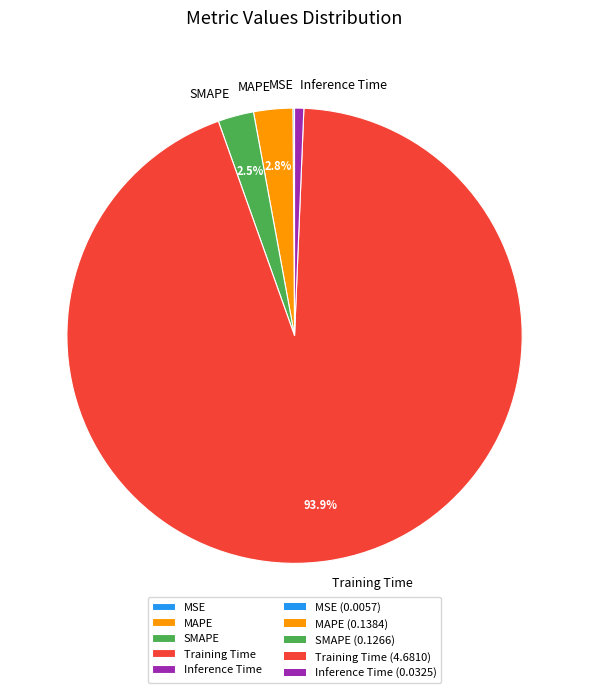

Do Training Time and SMAPE together represent more than half of the pie?

Yes